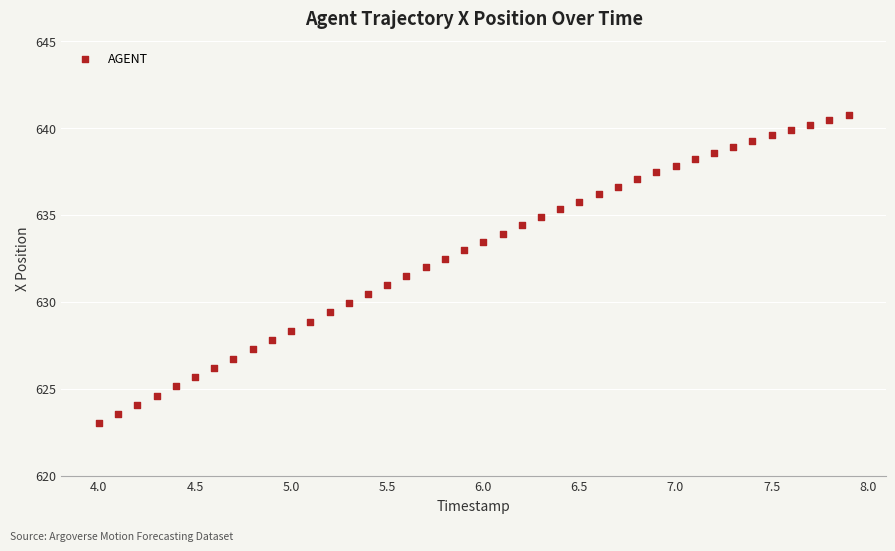

What is the range of Y values (max minus min)?

17.7